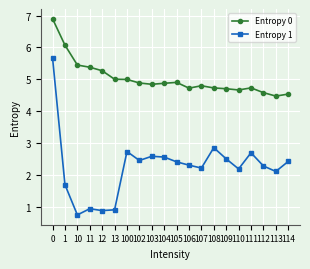

True or false: Entropy 1 and Entropy 0 cross at least once.

False